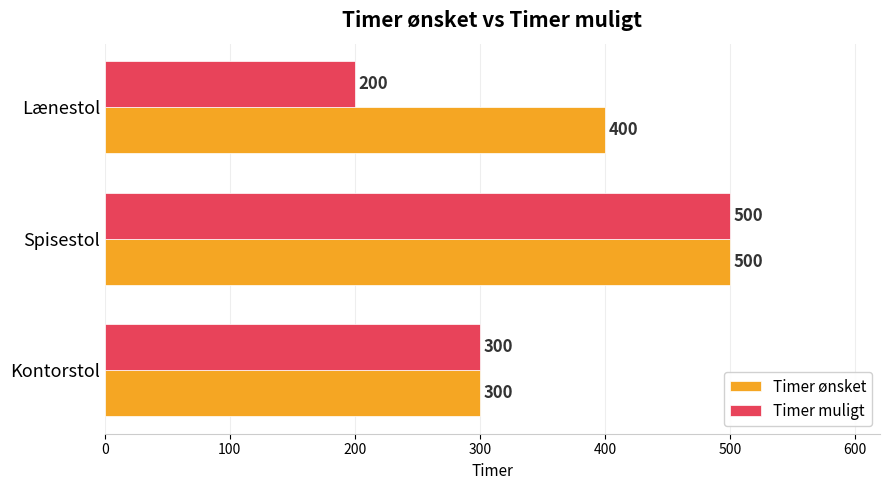

Count the Timer ønsket values in the range 300 to 500.

3